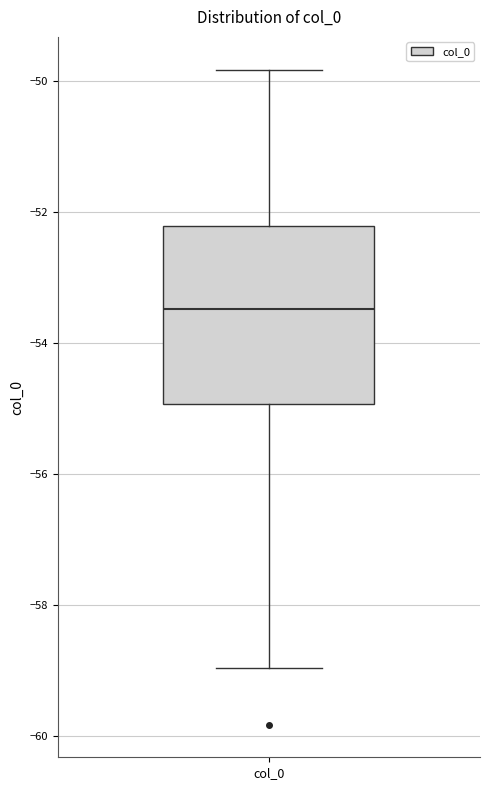

Transcribe this box plot: give where the median line is, the range the box spans, and where the two whiskers end, as read against the y-axis. The values are not printed on the chart, so give them approximately, as read against the axis.

median -53.4, box -55.0 to -52.2, whiskers -59.0 to -49.8